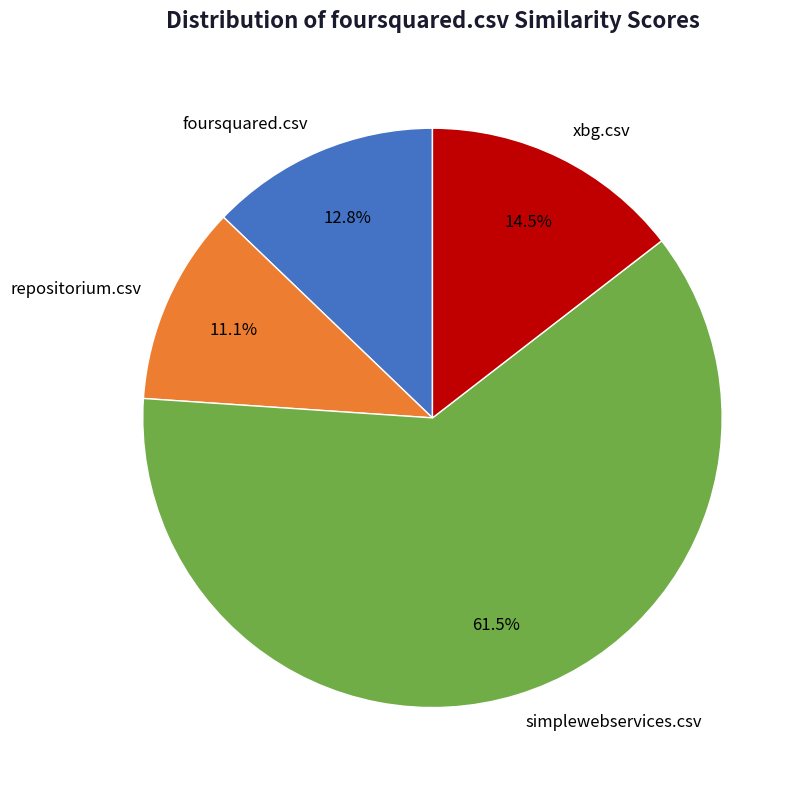

Is there a majority slice in this chart?

Yes